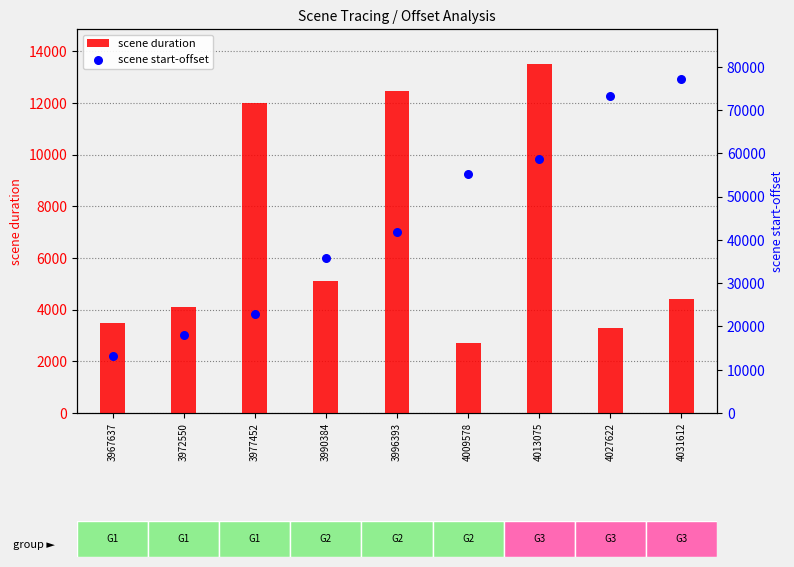

At how many categories does at least one series exceed 23362?

6